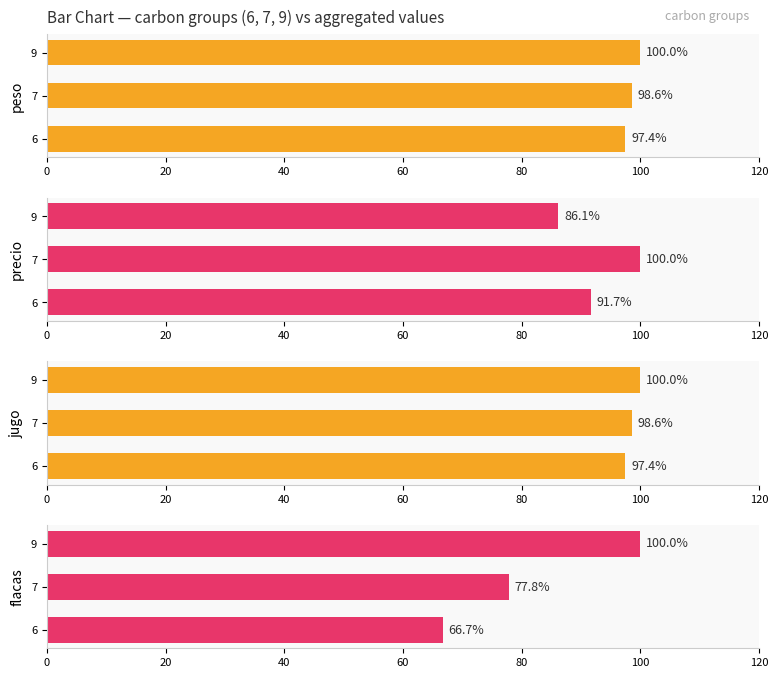

Reading left to right, list all the values displayed in this chart.

peso: 97.4	98.6	100.0
precio: 91.7	100.0	86.1
jugo: 97.4	98.6	100.0
flacas: 66.7	77.8	100.0